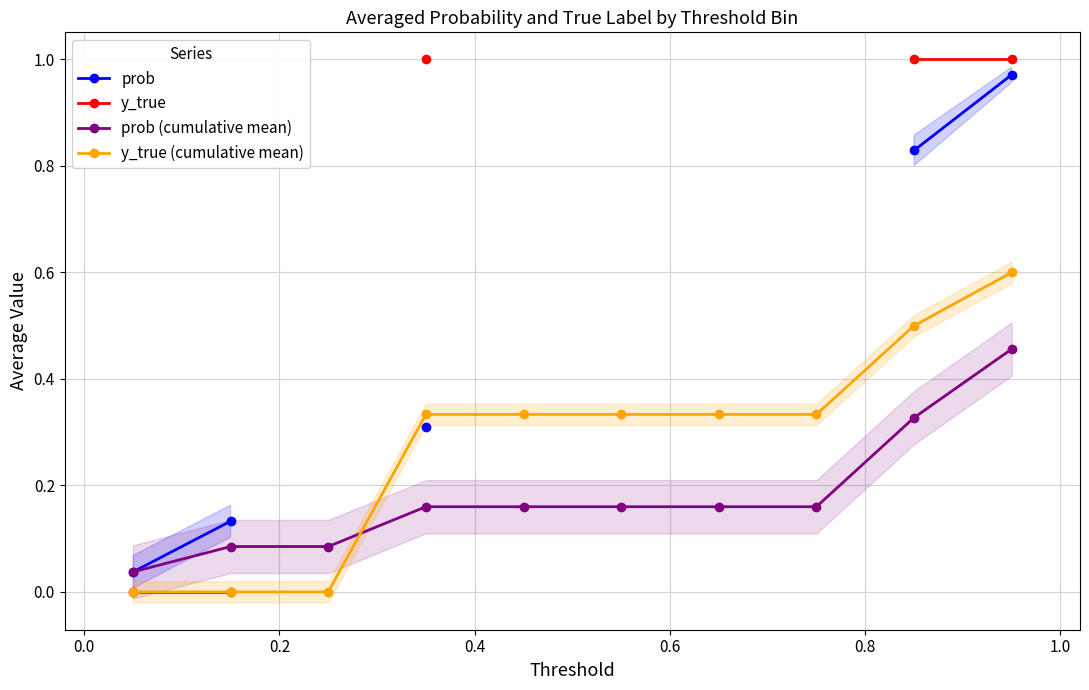

What are all the series names shown in the legend?

prob, y_true, prob (cumulative mean), y_true (cumulative mean)